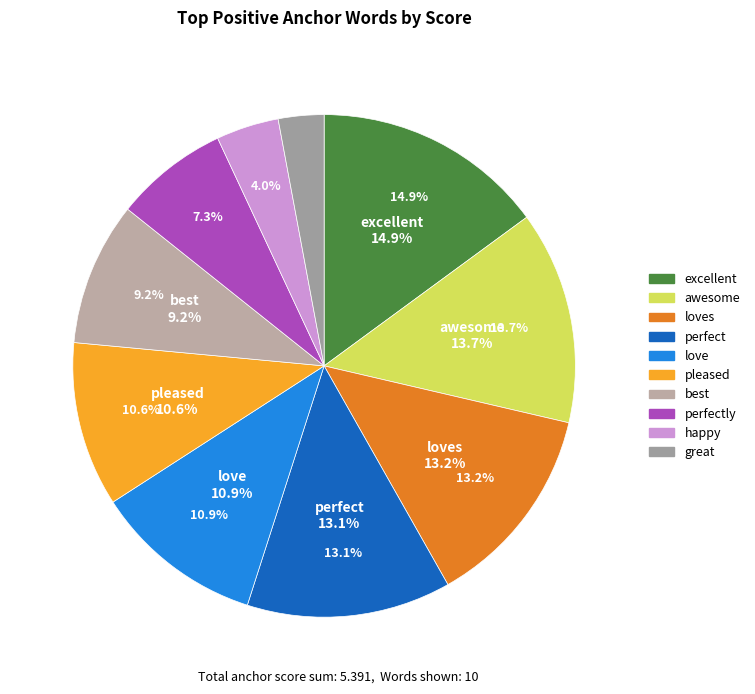

Which category has the smallest portion of the pie?

great